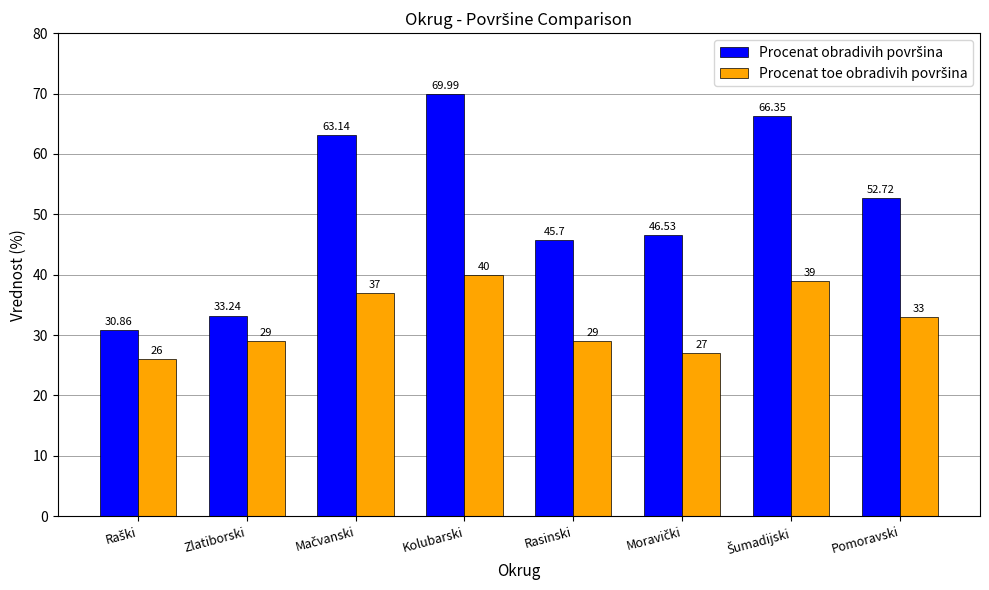

At how many categories does at least one series exceed 36?

6